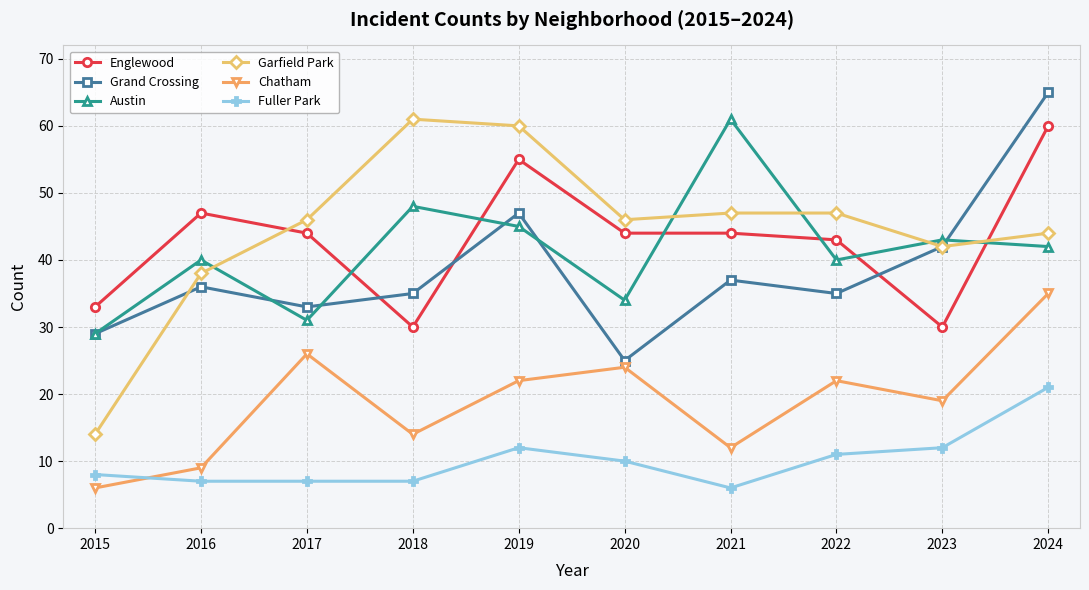

At which category does Englewood reach its first local peak?

2016